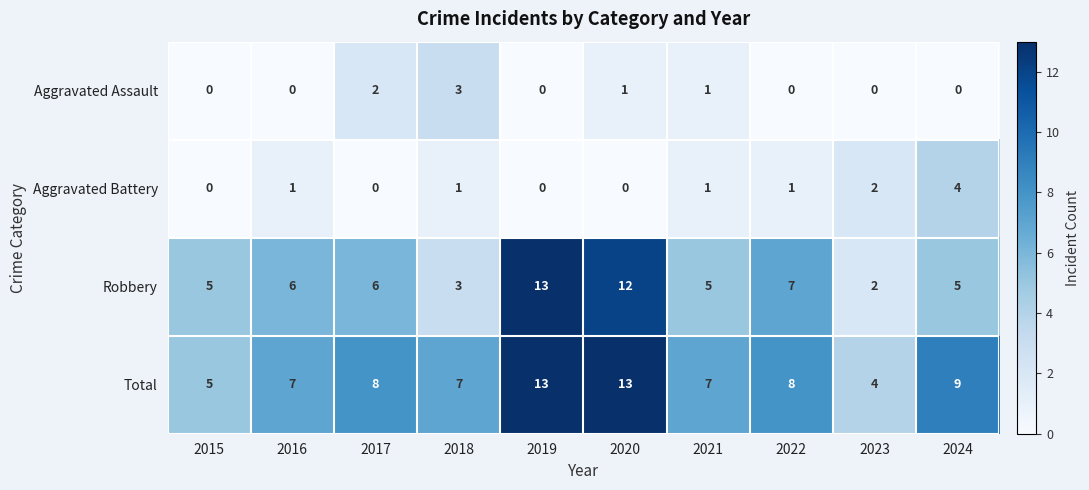

How many series are shown in this chart?

4